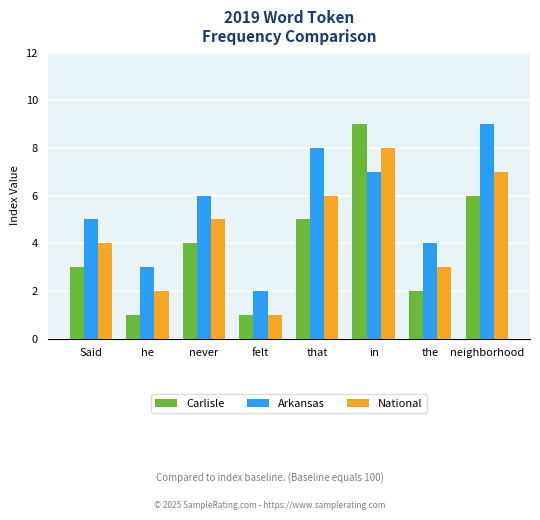

At which category is the sum across all series the highest?

in